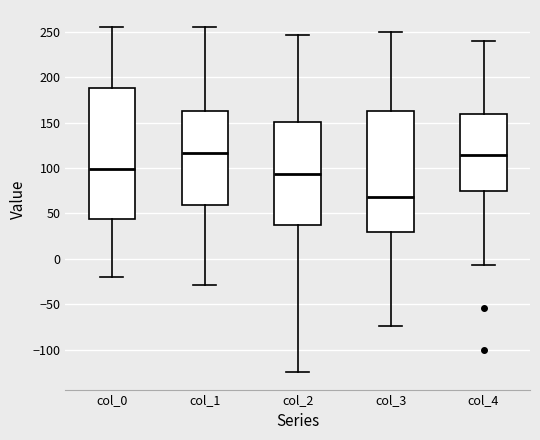

Where does the lower whisker of the box for col_1 end on the y-axis? The values are not printed on the chart, so give them approximately, as read against the axis.

-30